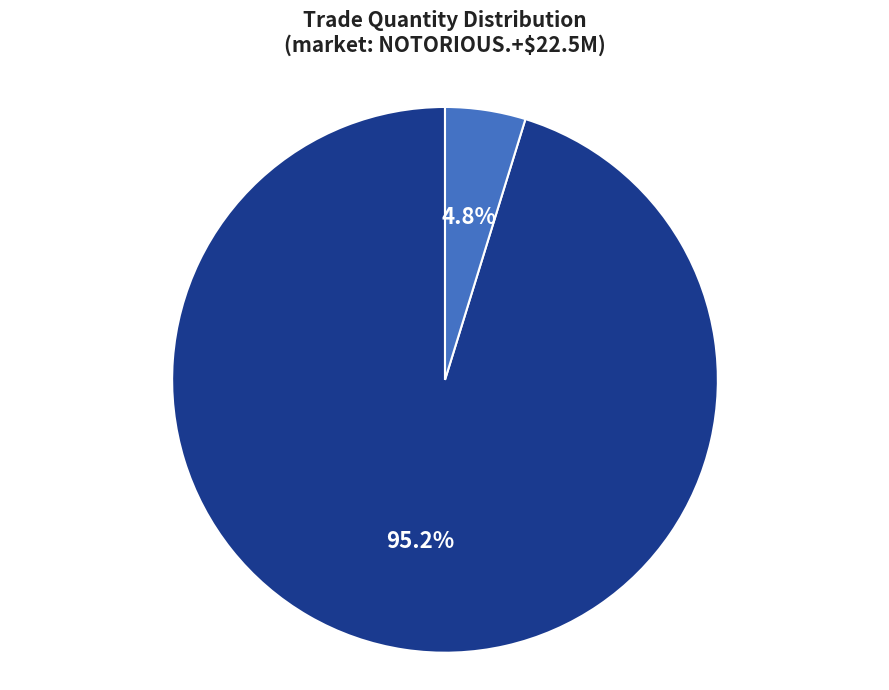

Is there a majority slice in this chart?

Yes